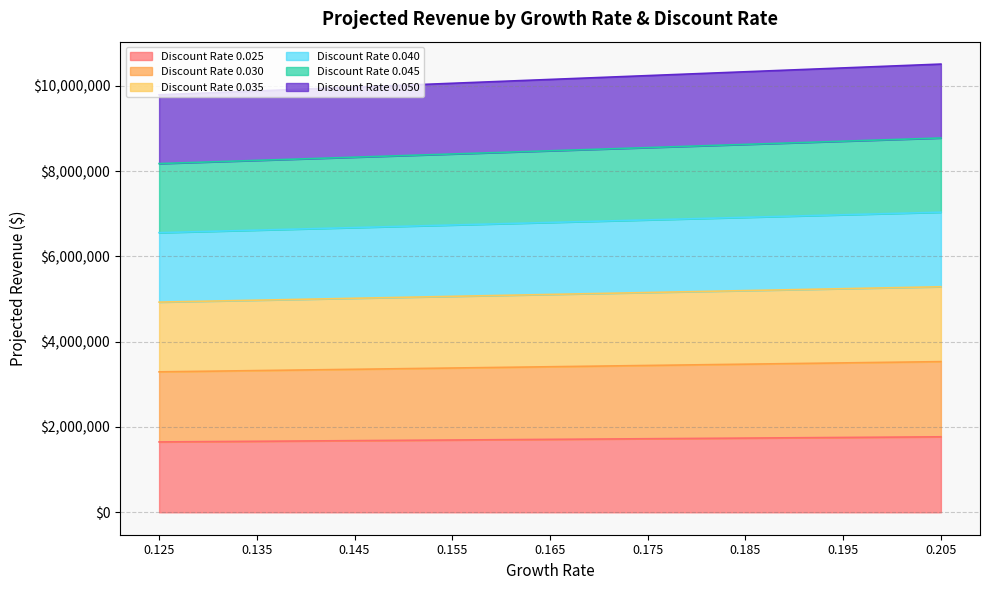

How many data points in Discount Rate 0.030 are less than 3412500?

4